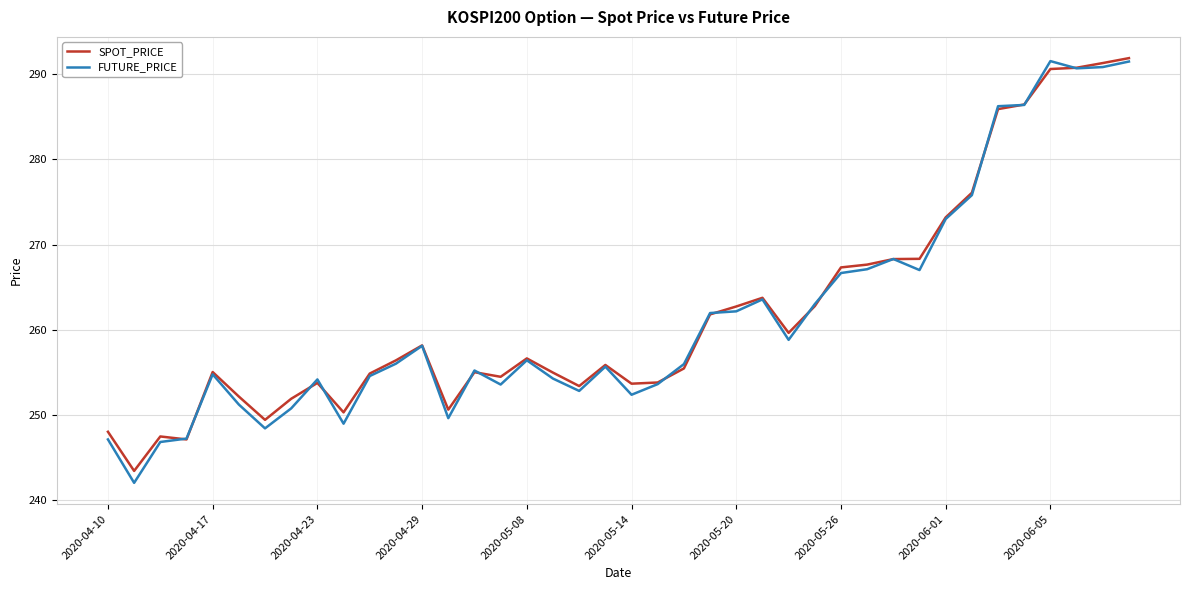

Is this an area chart (filled region under the line)?

No